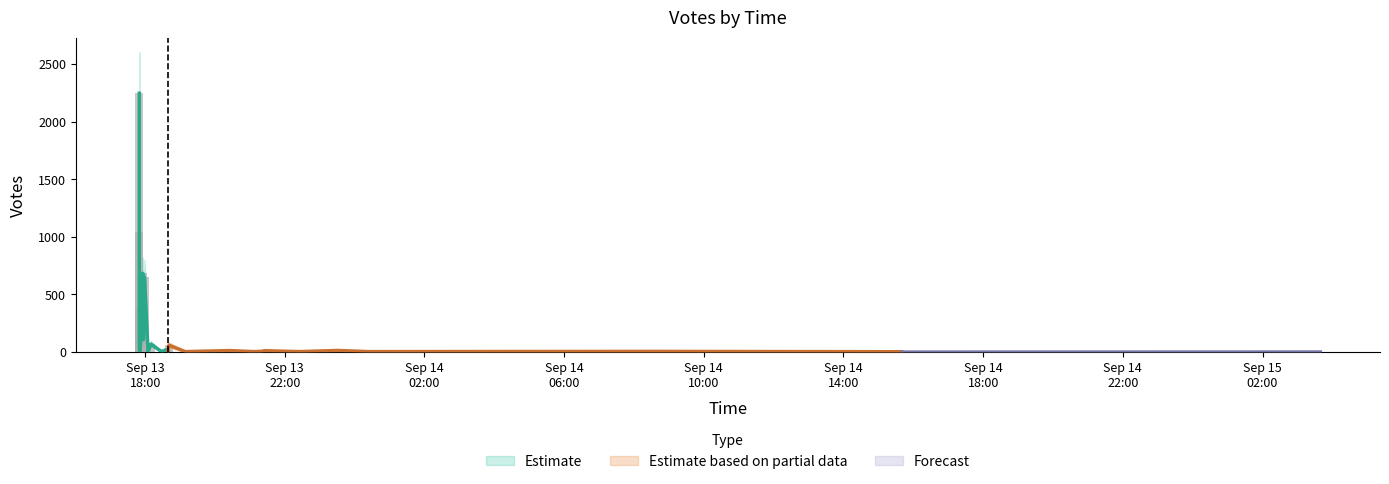

Reading left to right, what are all the values shown in this chart?

Votes: 2246	1041	682	646	377	235	107	75	67	58	52	34	18	12	11	10	7	5	5	4	3	3	3	3	2	2	2	2	2	1
lower: 1800	850	550	500	300	180	80	55	45	38	32	20	10	6	5	4	2	2	2	1	1	1	1	1	0	0	0	0	0	0
upper: 2600	1250	820	800	460	300	140	100	95	82	75	52	28	20	18	17	13	9	9	8	6	6	6	6	5	5	5	5	5	3